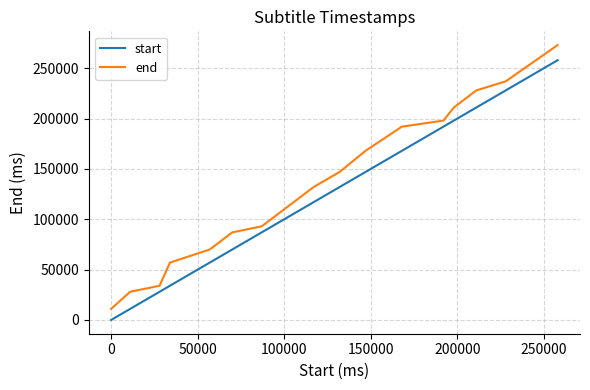

Which series has the largest range (max minus min)?

end